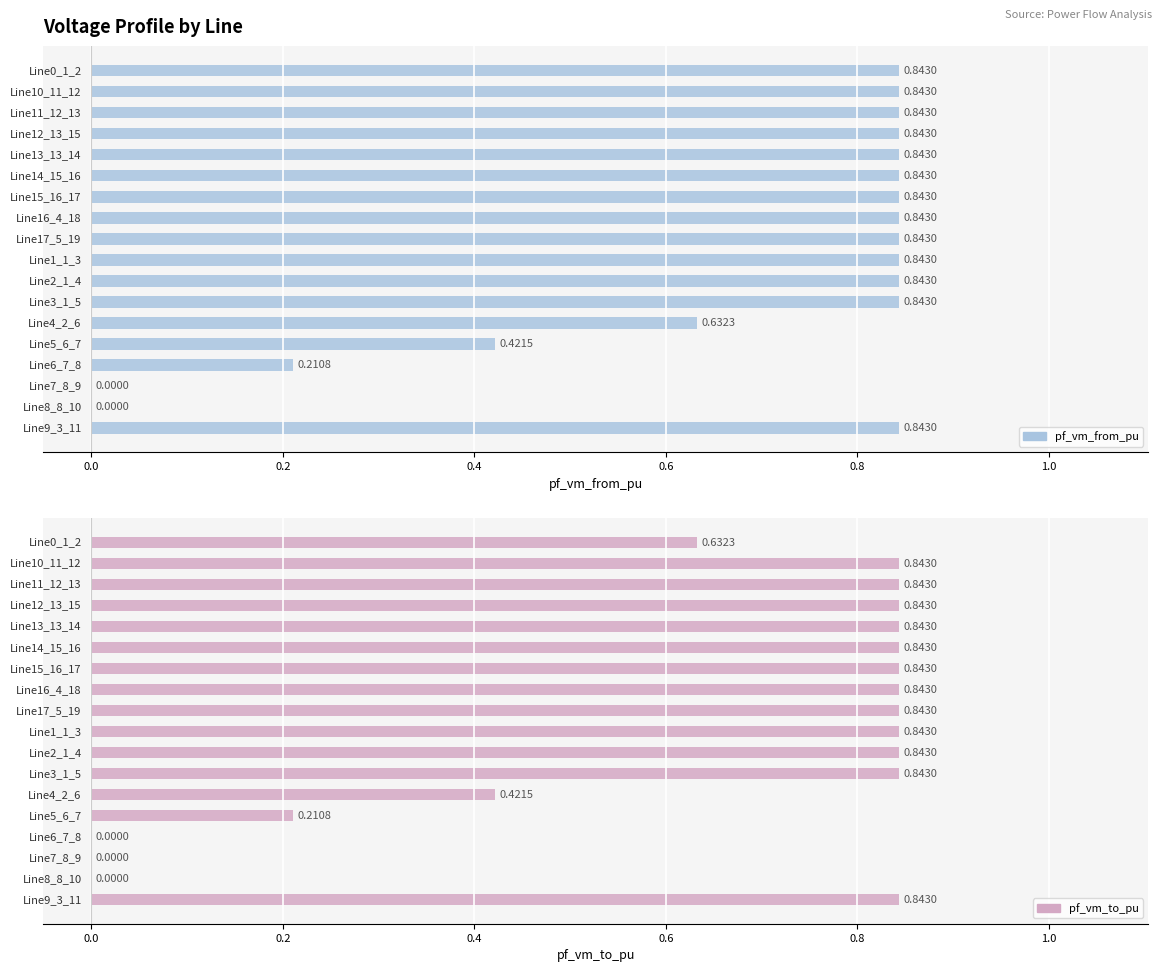

What are all the series names shown in the legend?

pf_vm_from_pu, pf_vm_to_pu